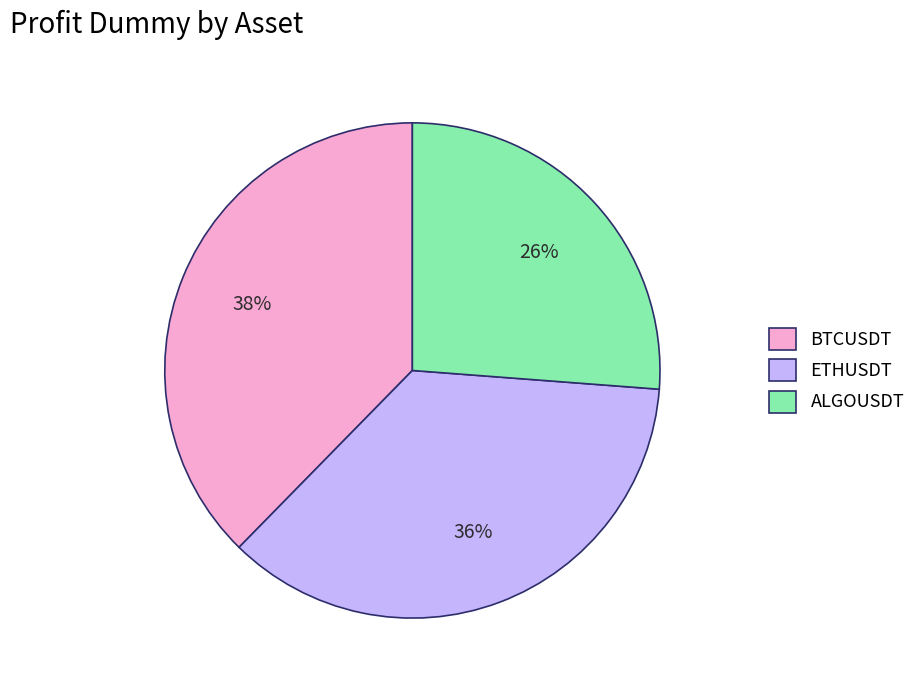

To the nearest percent, what percentage of the pie is ALGOUSDT?

26%